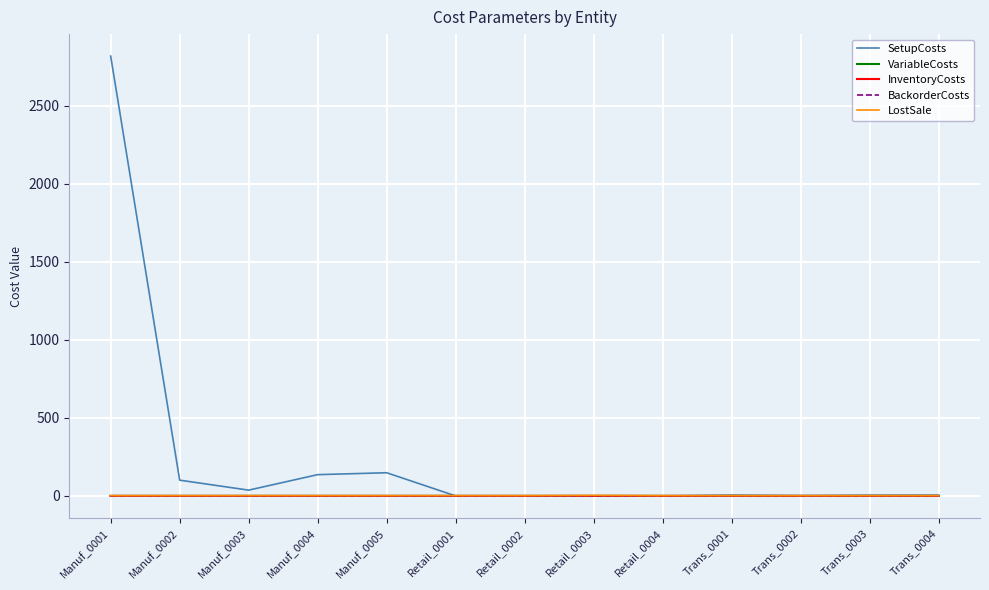

Read the LostSale value at Retail_0003.

3.0